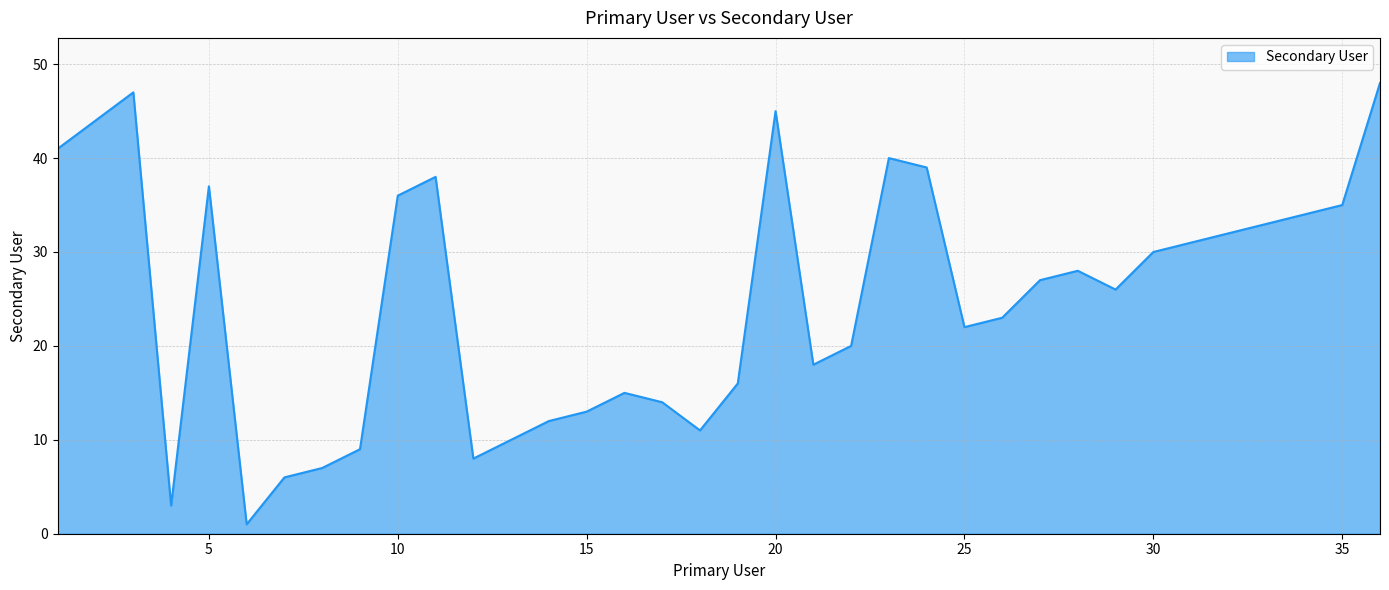

Where is the data nearest to the value 24?

26